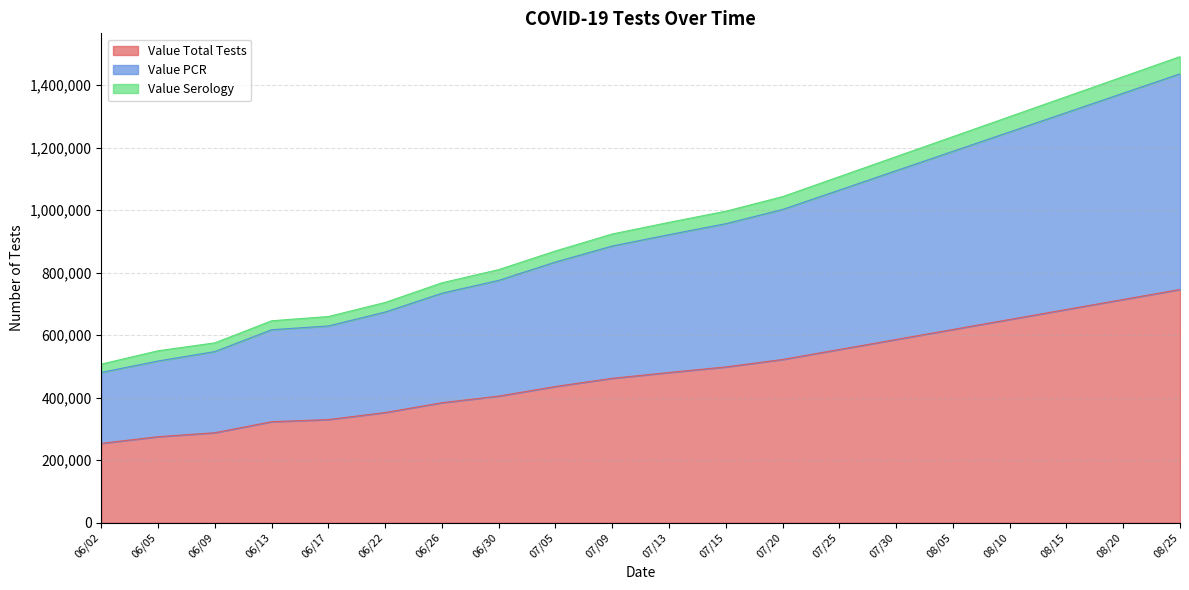

What position from the left is 08/25?

20